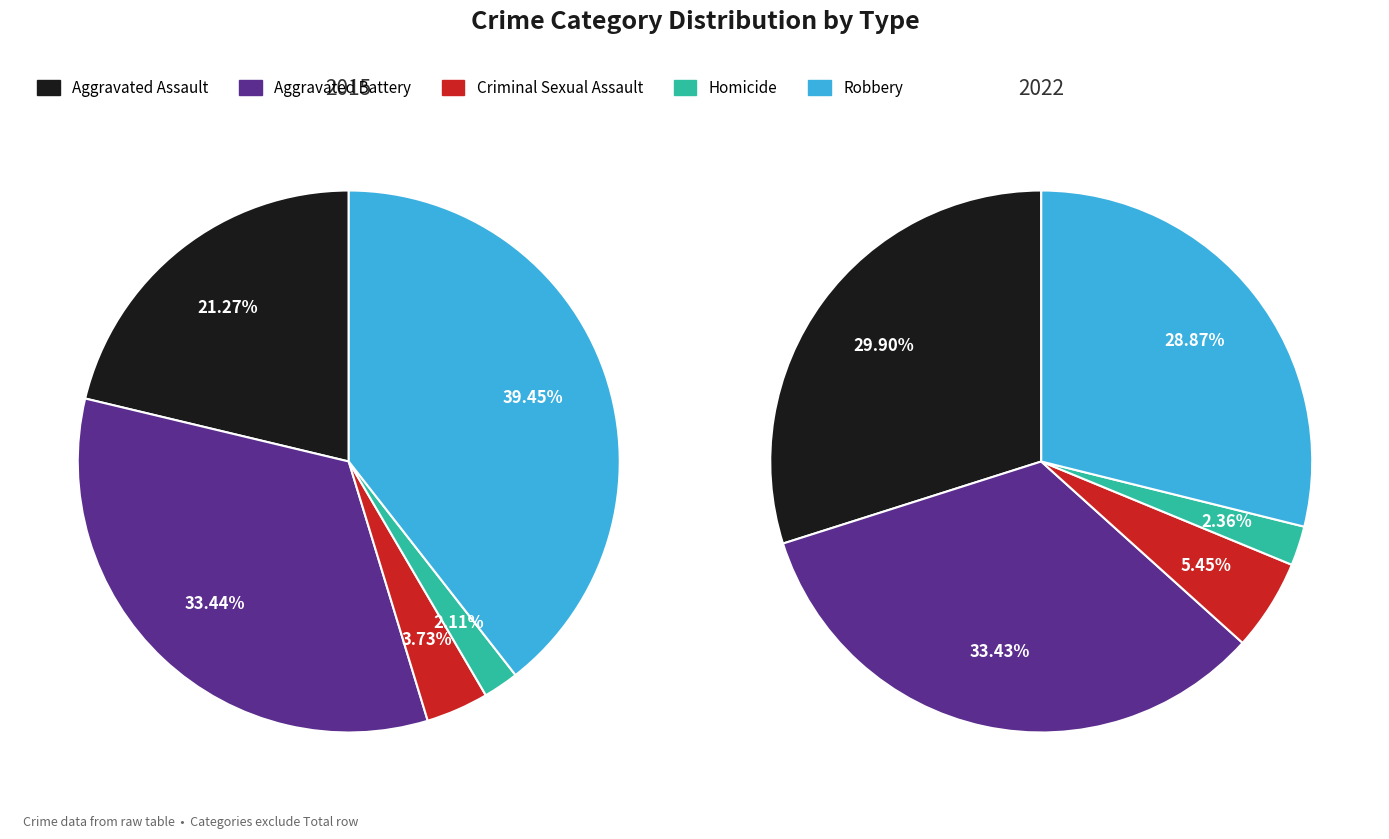

Which has a higher value, Criminal Sexual Assault or Aggravated Assault?

Aggravated Assault